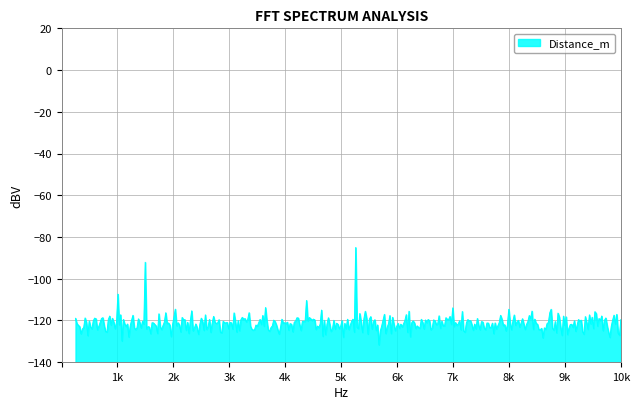

What is the average value?

-121.5